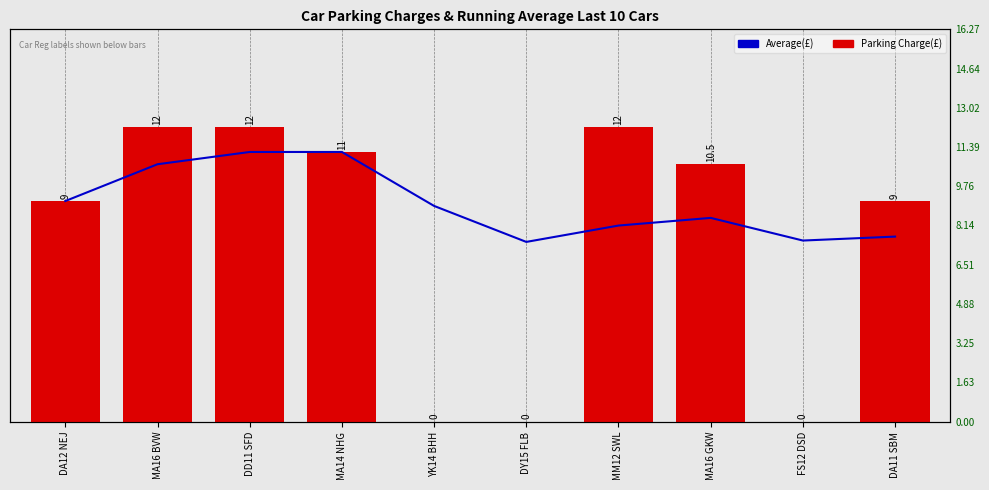

At which label does Average(£) reach its minimum?

DY15 FLB